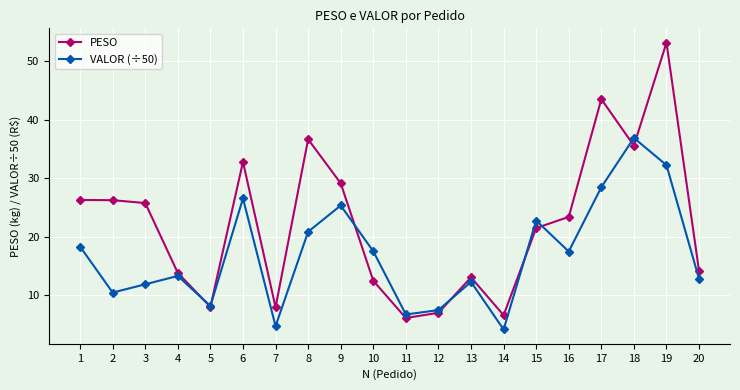

True or false: PESO has a value of 6.1 at 11.

True